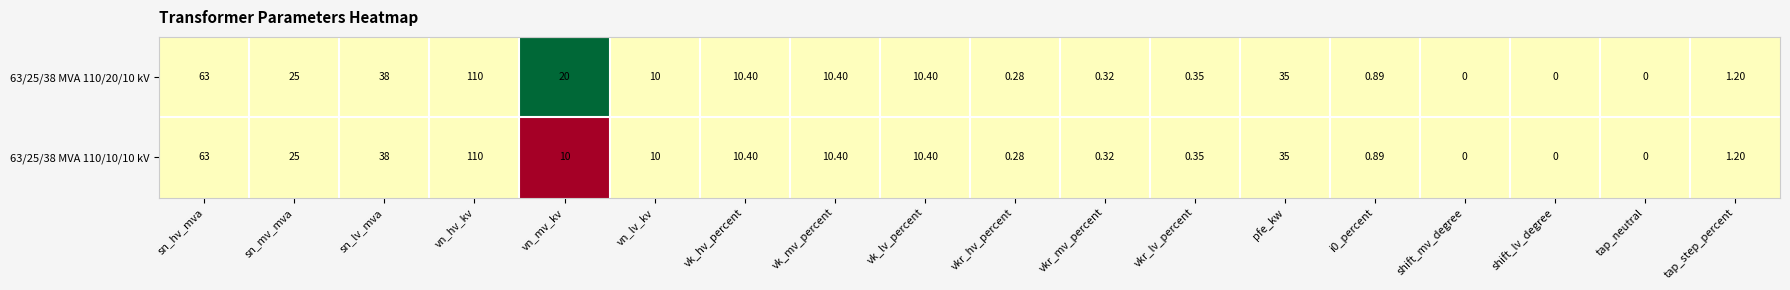

At which label does 63/25/38 MVA 110/10/10 kV first exceed 10?

sn_hv_mva